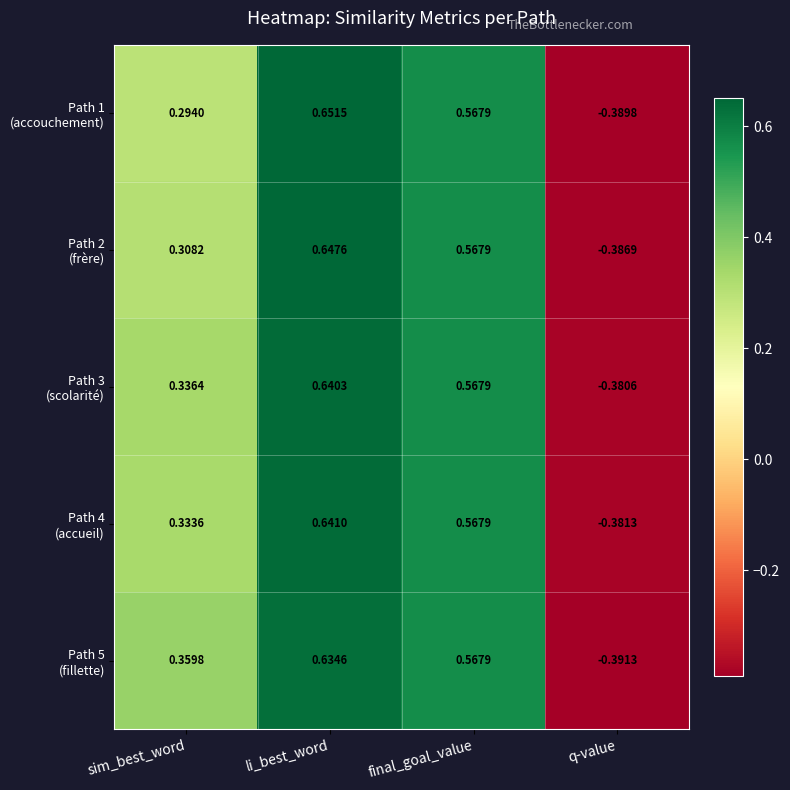

At which category is the sum across all series the highest?

li_best_word